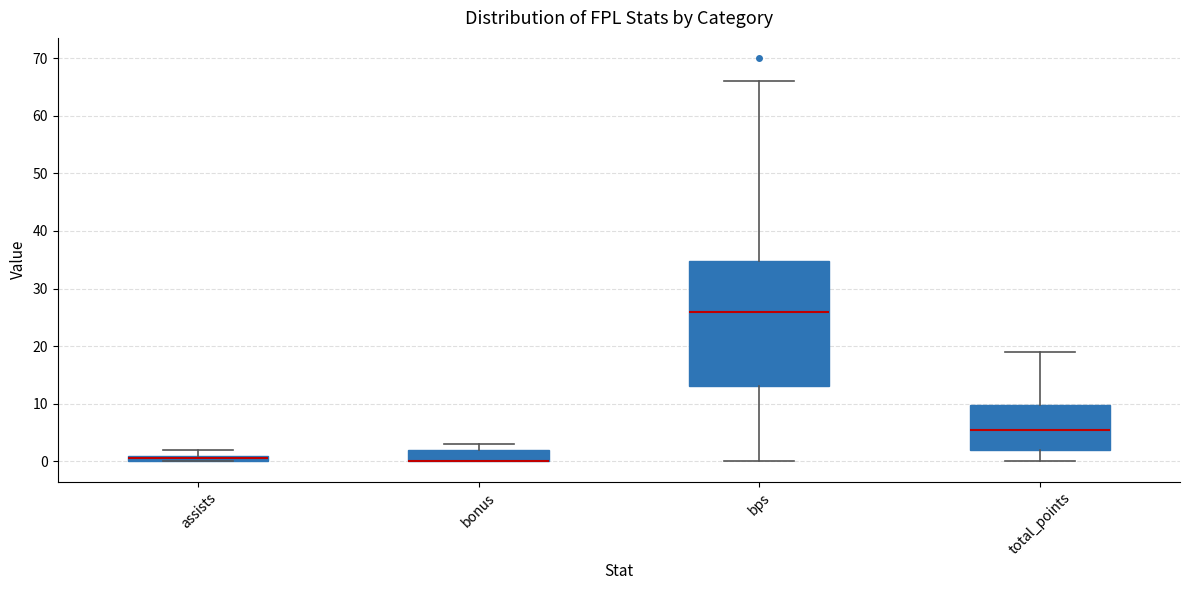

Which box is the tallest, from its lower edge to its upper edge?

bps